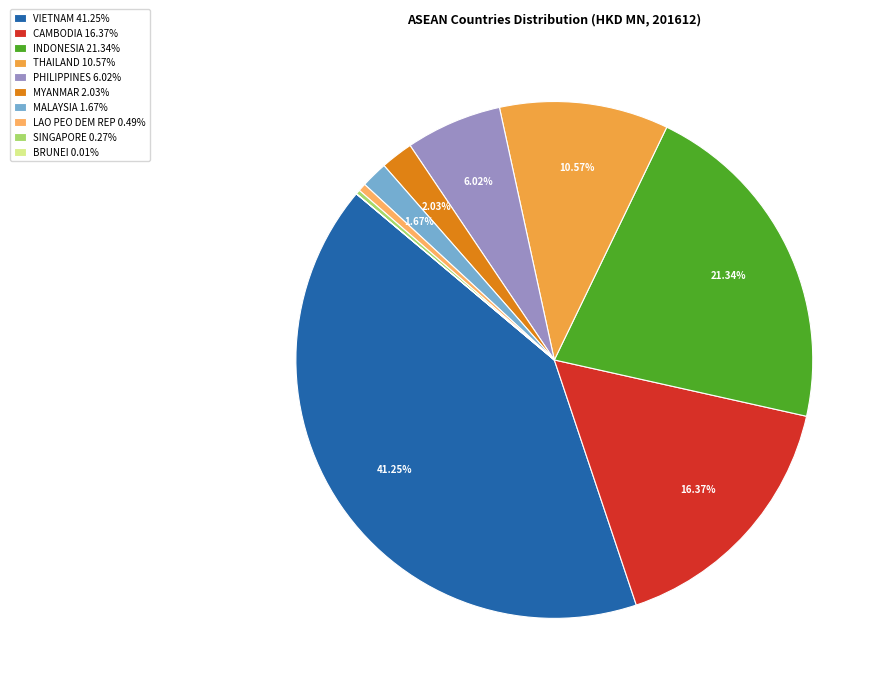

The INDONESIA slice represents 34% of the pie. True or false?

False